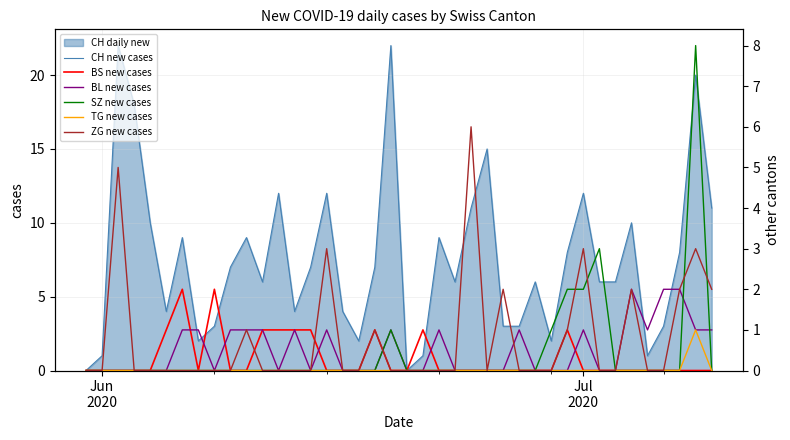

True or false: ZG new cases and TG new cases cross at least once.

False